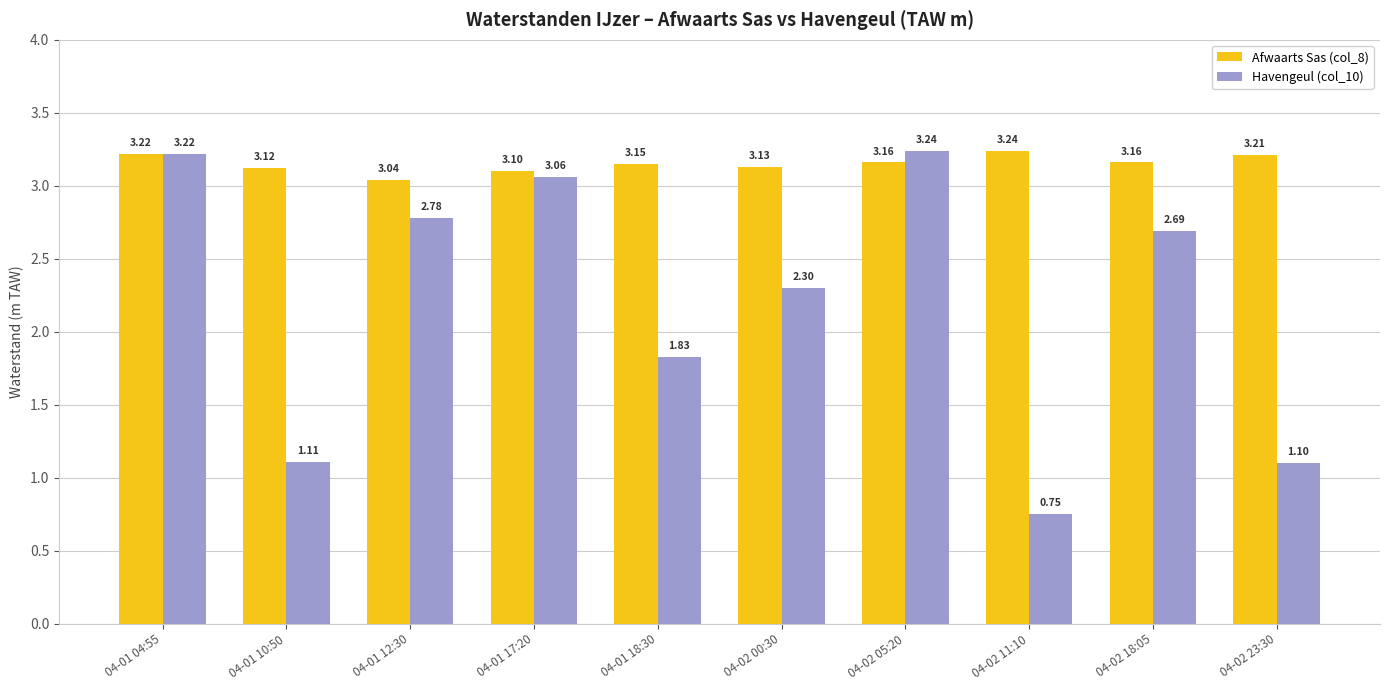

List the series in order of their overall mean, lowest first.

Havengeul (col_10), Afwaarts Sas (col_8)